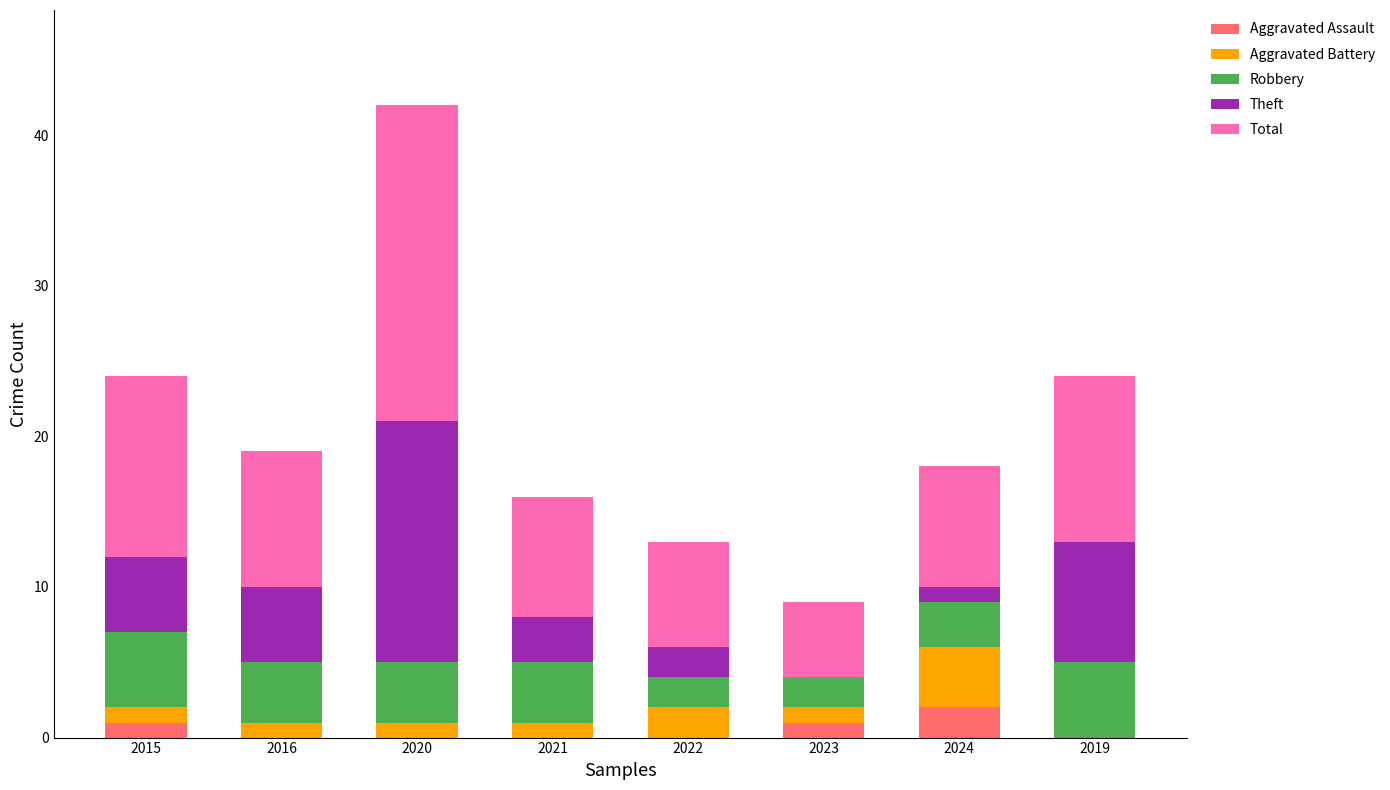

The value of Aggravated Assault at 2016 is 0. True or false?

True